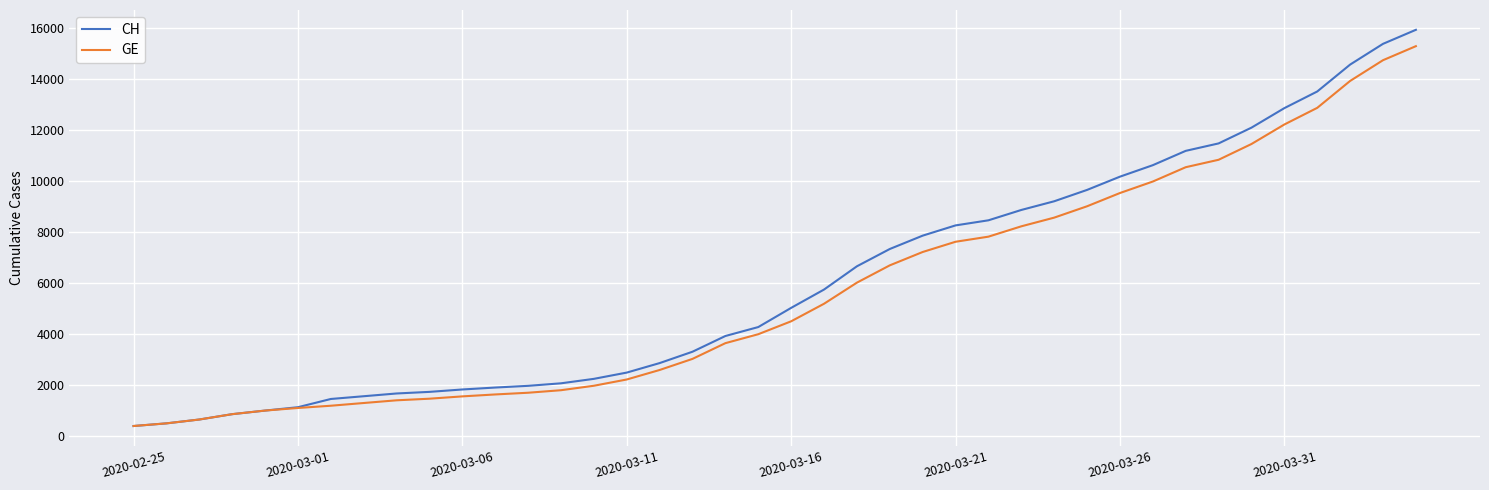

What is the maximum value for CH?

15926